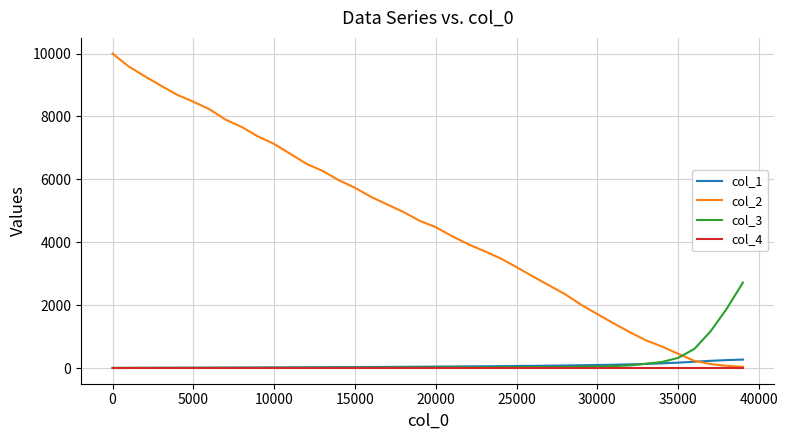

What is the maximum value for col_3?

2717.0